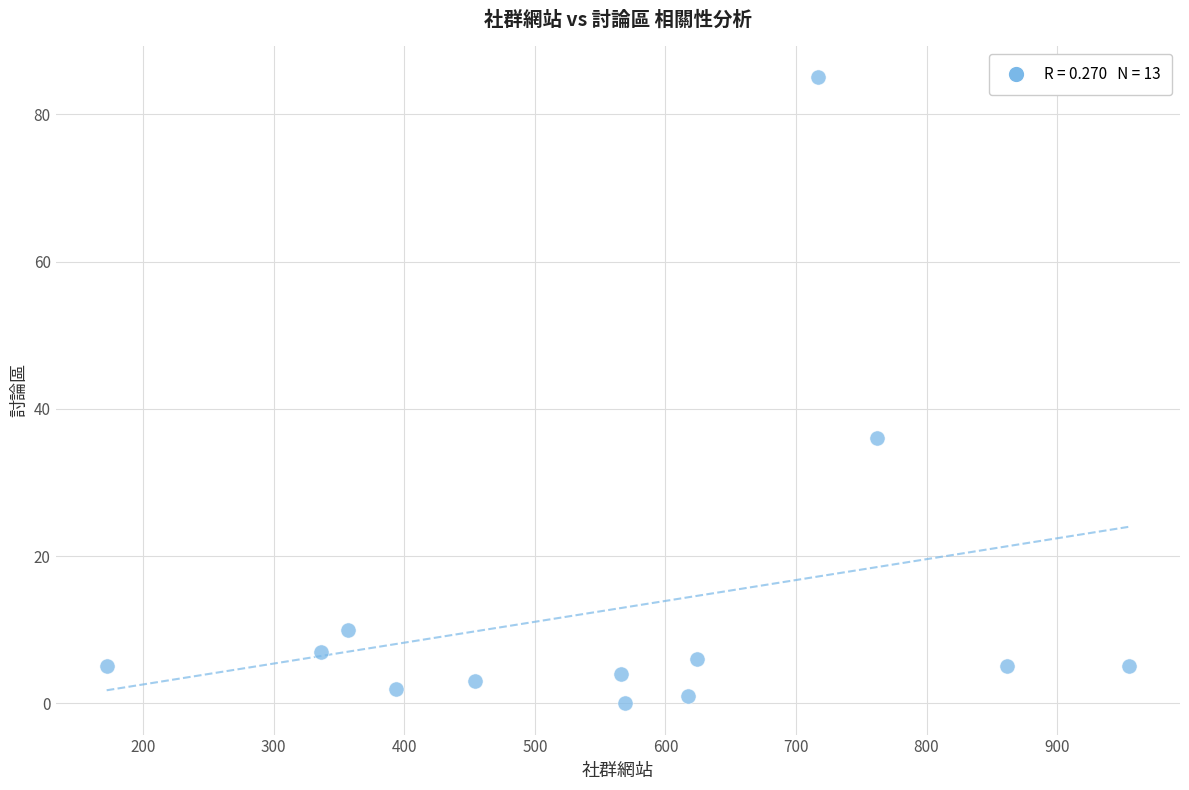

What is the range of X values (max minus min)?

783